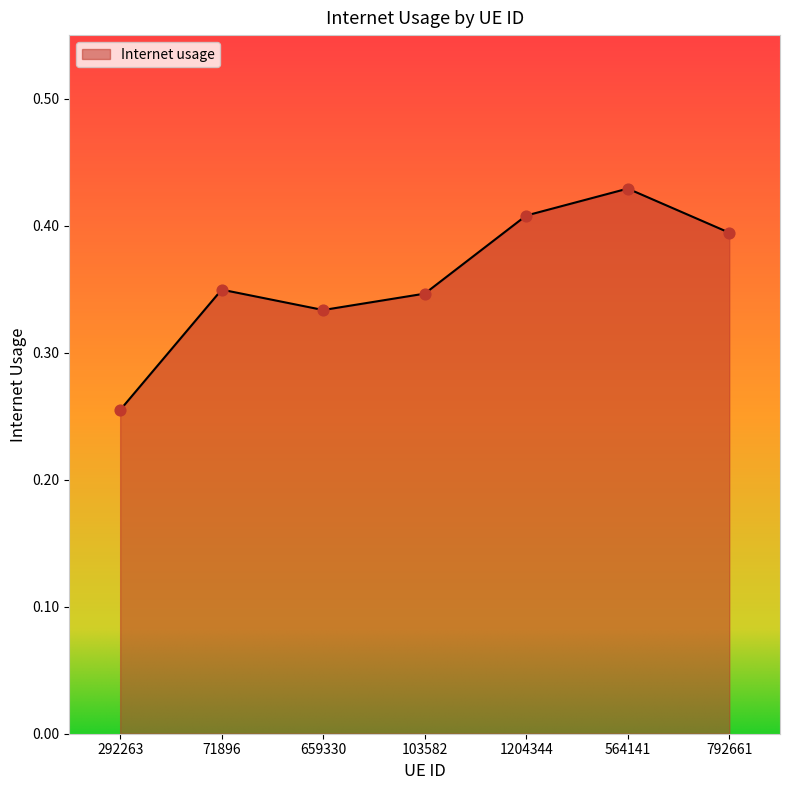

What is the change in value from 659330 to 564141?

+0.1